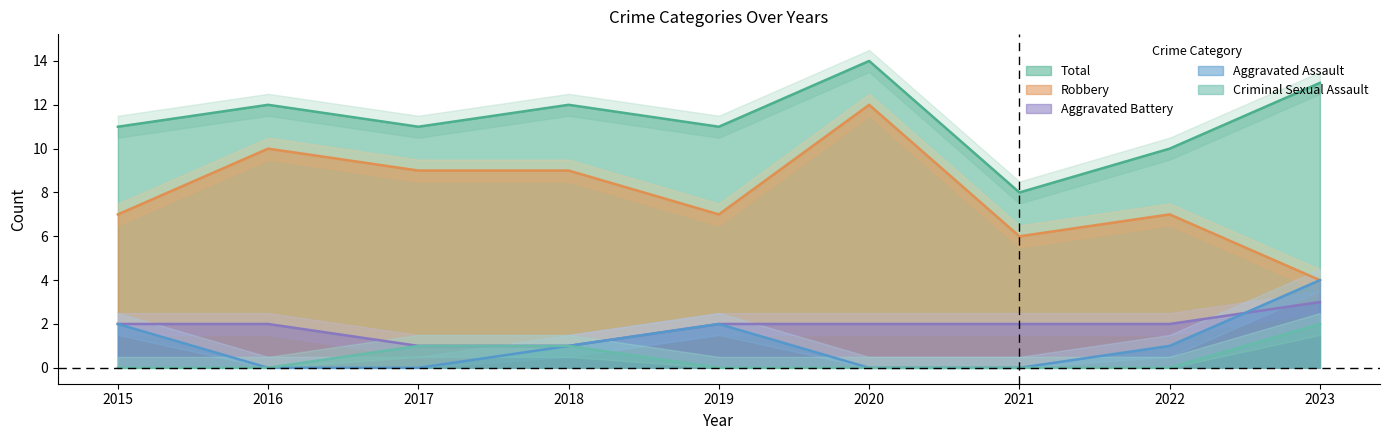

True or false: Total and Criminal Sexual Assault cross at least once.

False